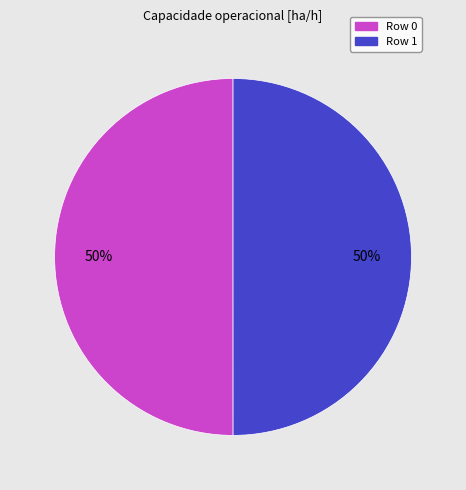

Is the sum of Row 0 and Row 1 greater than half?

Yes